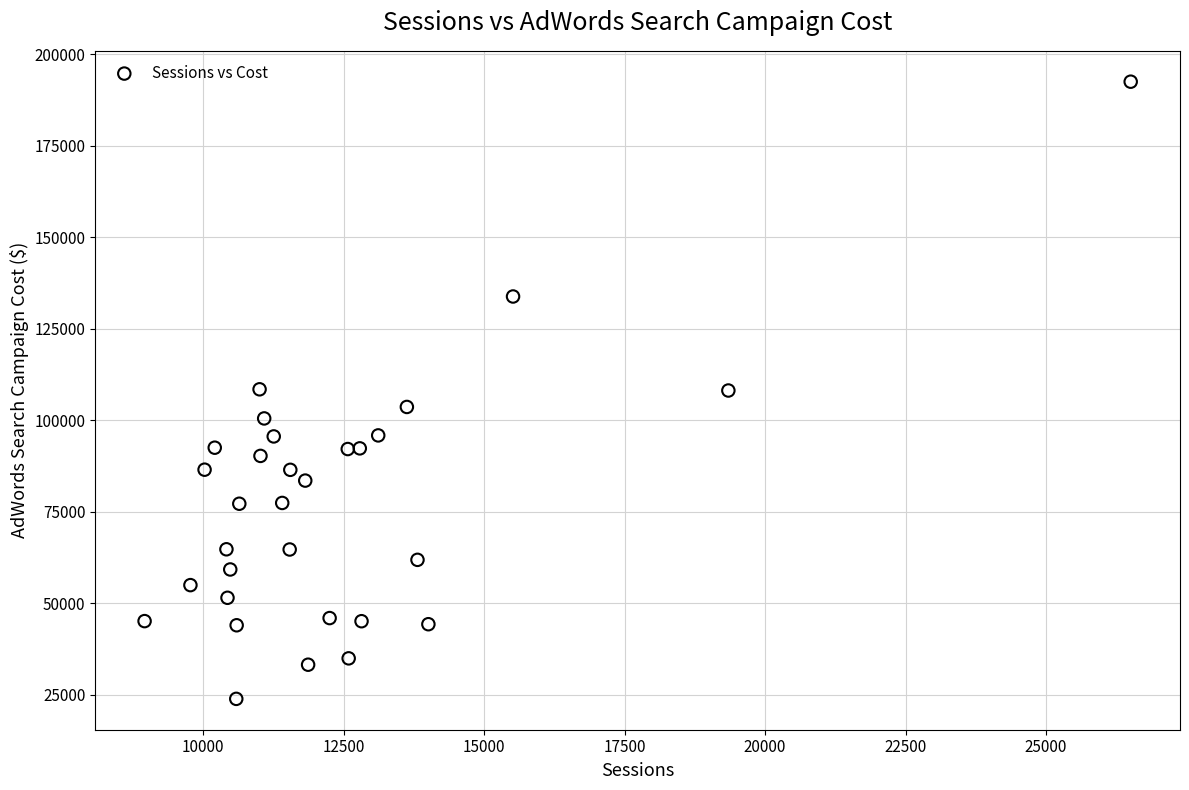

What is the range of X values (max minus min)?

17554.0